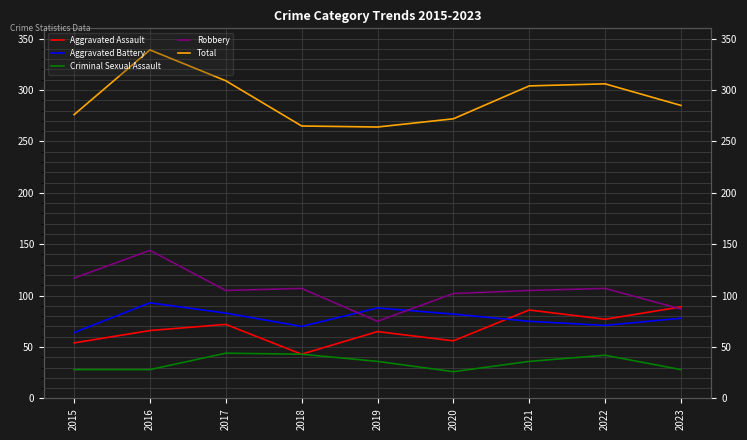

The Aggravated Battery series shows 71 at 2022. True or false?

True